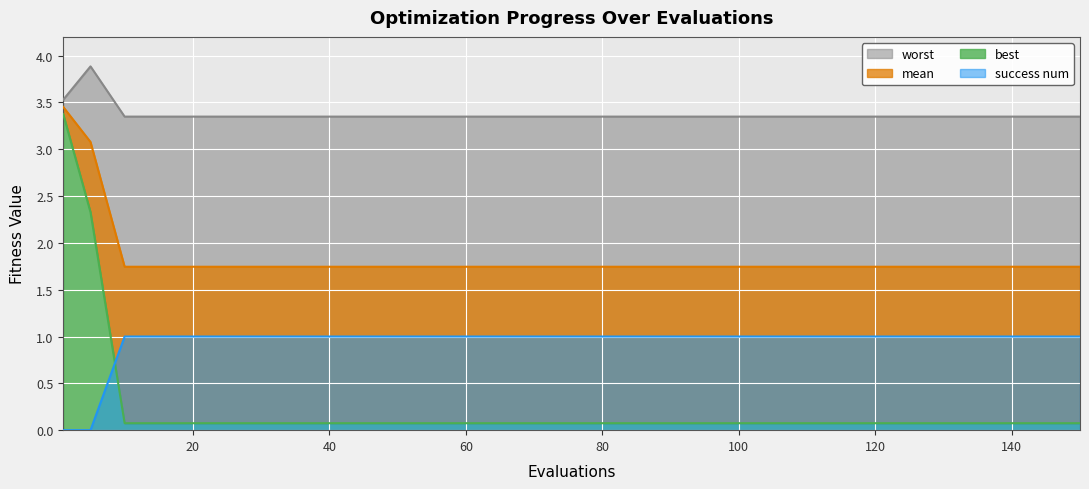

List the series in order of their peak value, highest first.

worst, mean, best, success_num